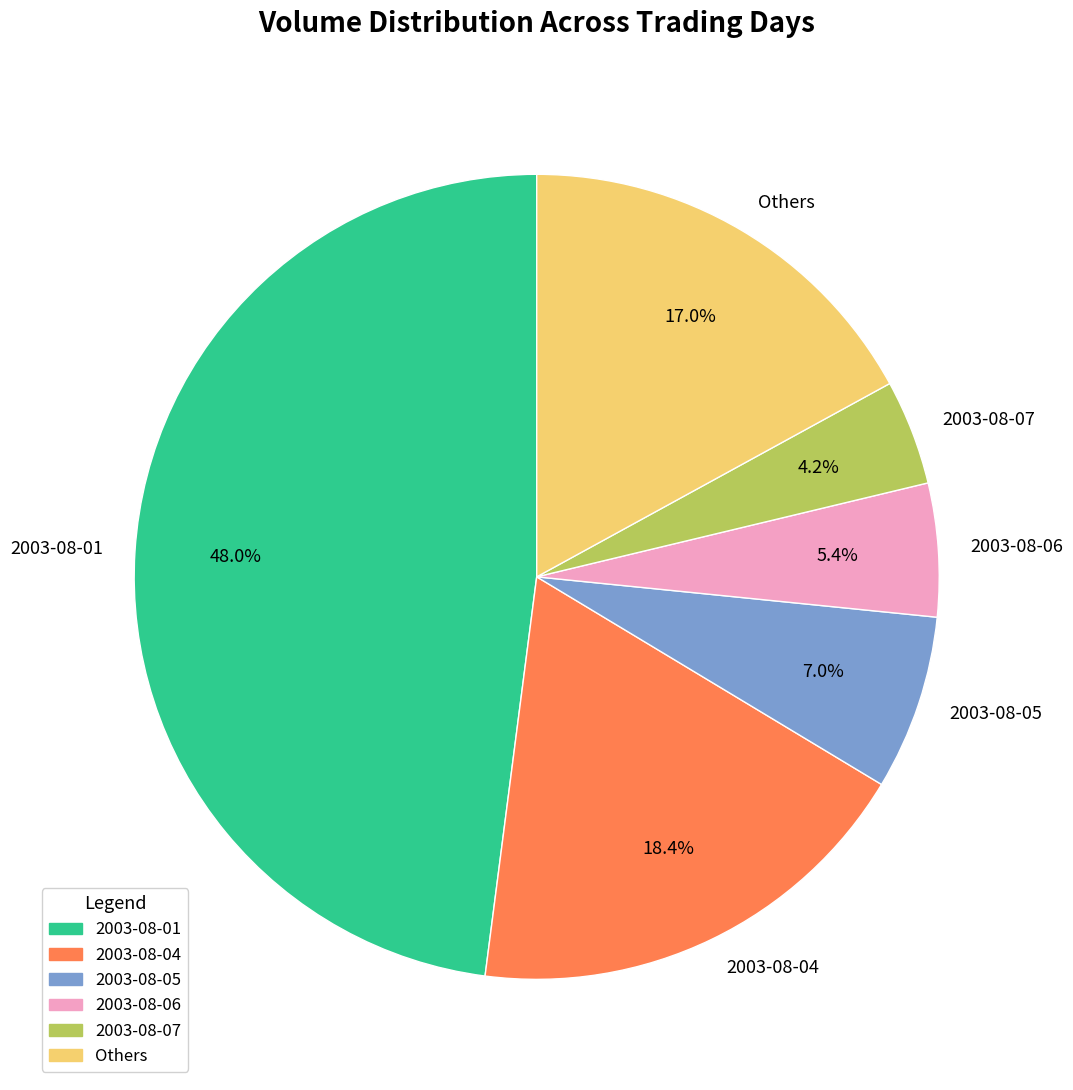

Count the number of slices in the pie.

6